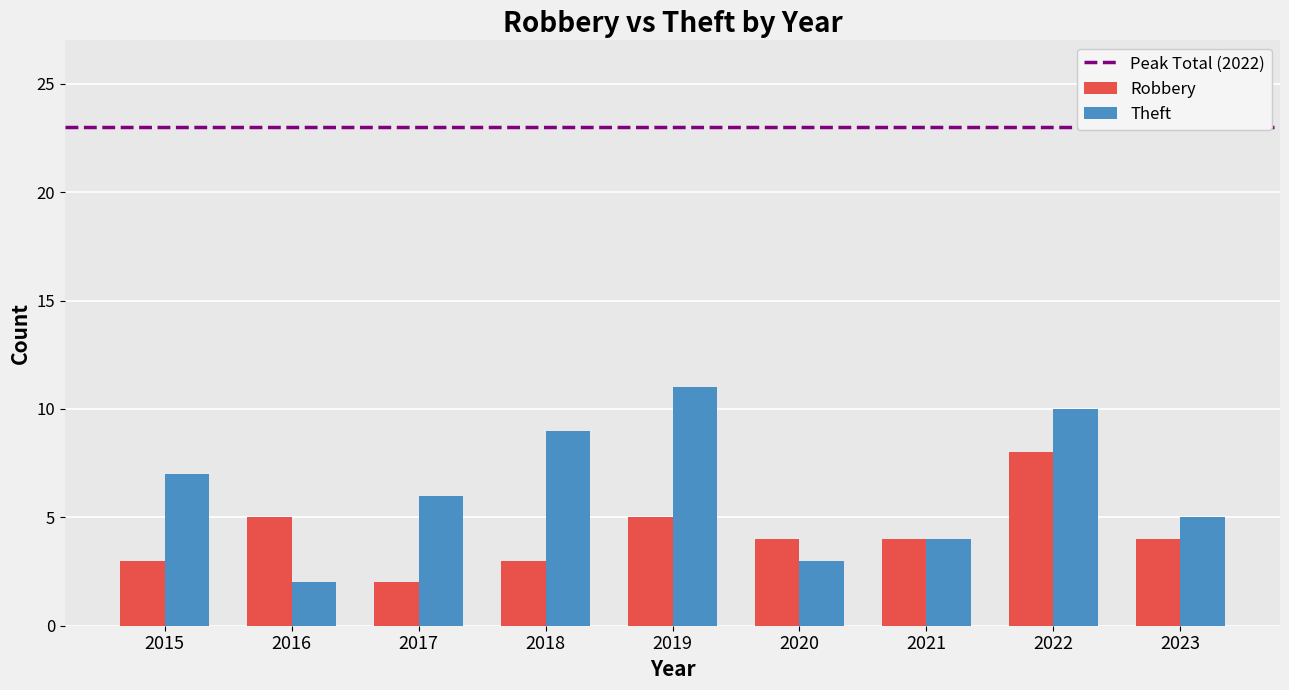

The Theft series shows 4 at 2020. True or false?

False